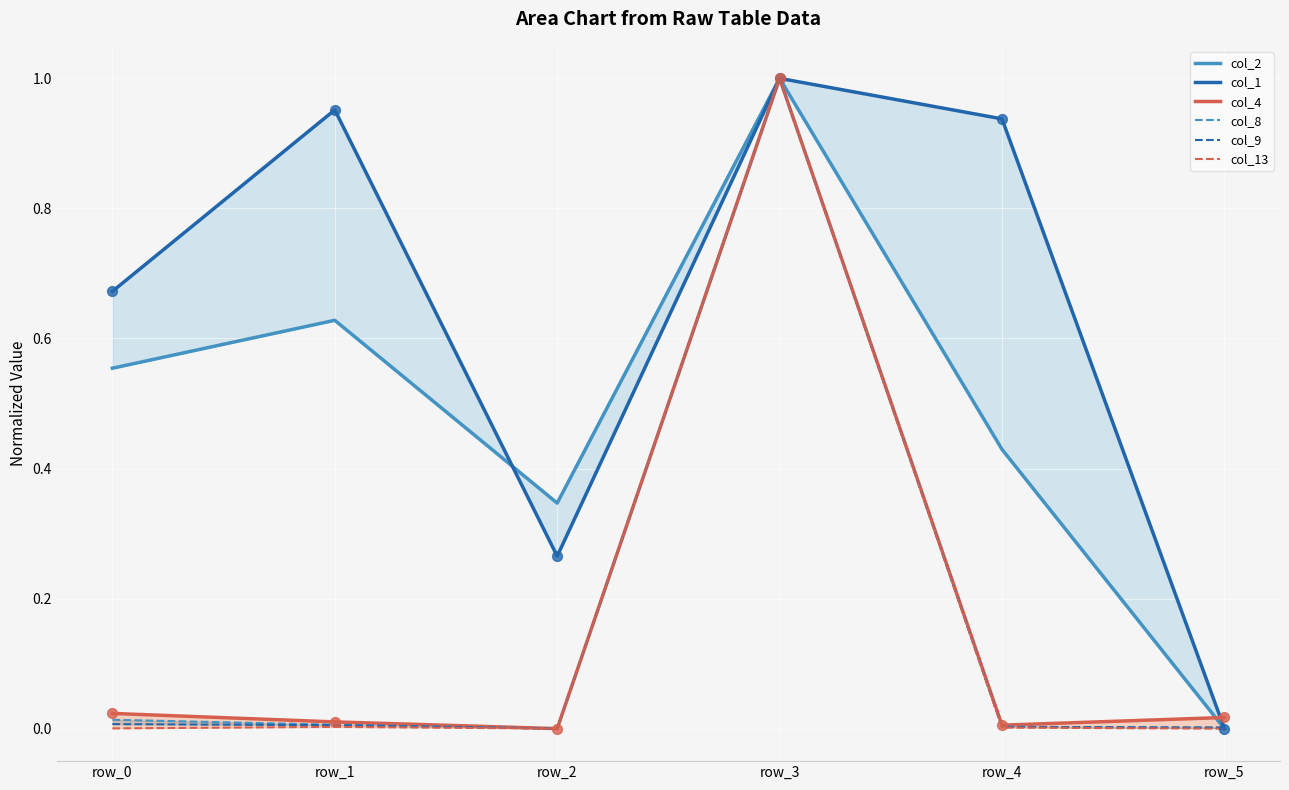

Which series has the largest Y range (max minus min)?

col_2